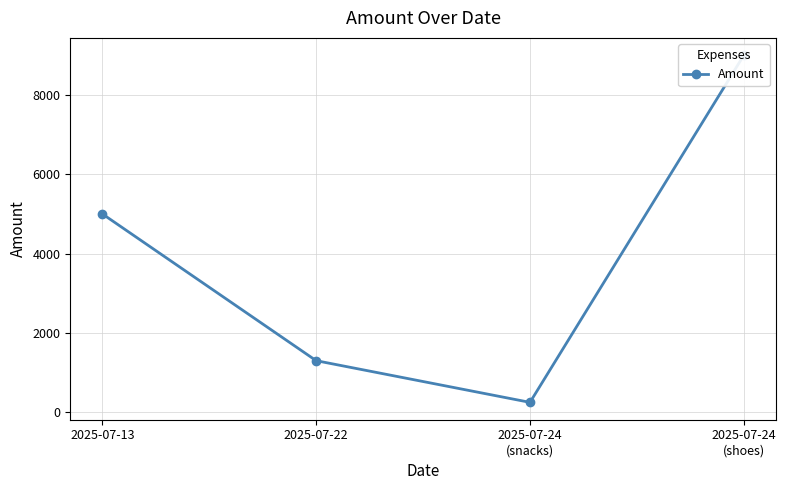

Count the number of values greater than 5000.

1